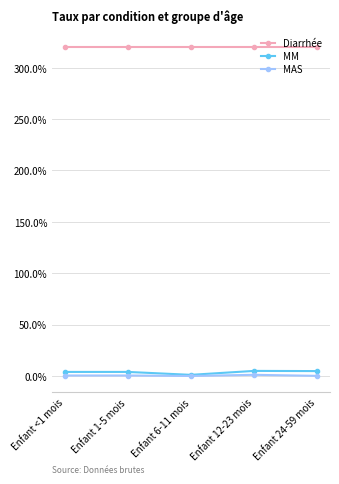

What are all the series names shown in the legend?

Diarrhée, MM, MAS